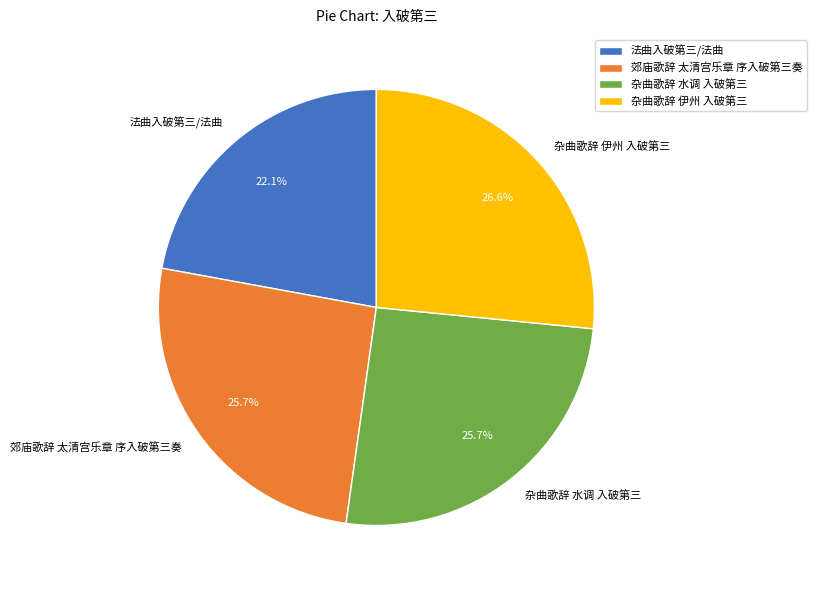

Does 杂曲歌辞 水调 入破第三 represent more than half of the total?

No